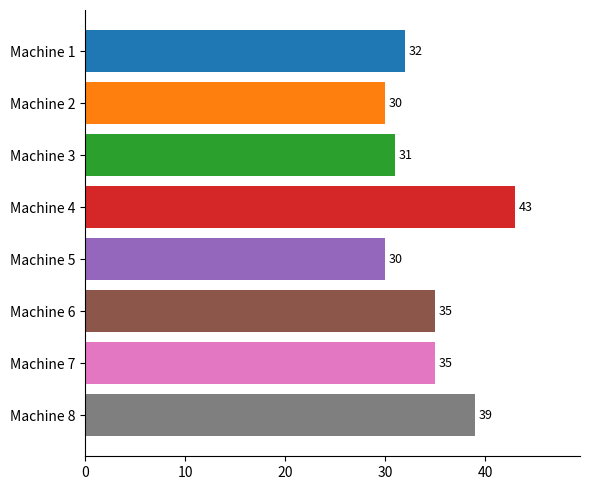

Read the value at Machine 3.

31